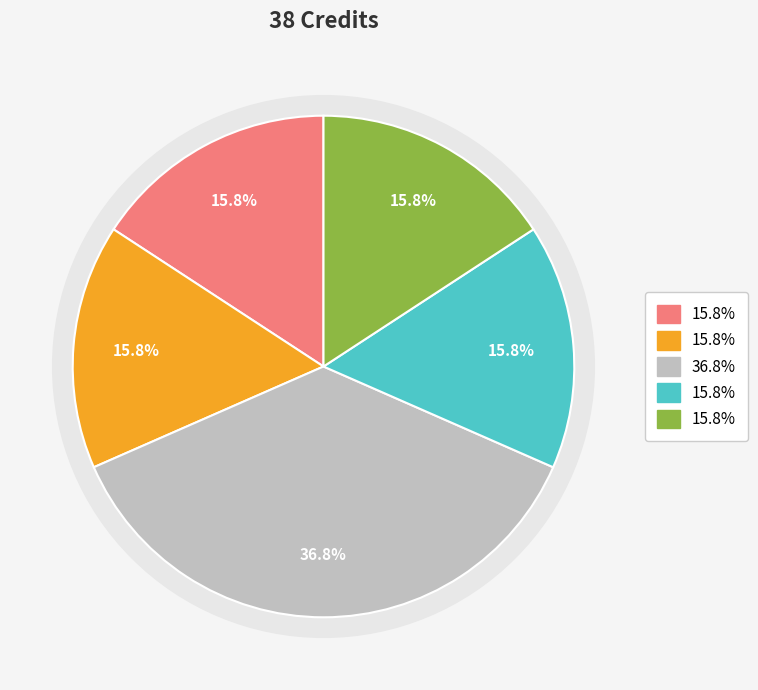

The Industrial and Organizational Psychology slice represents 10% of the pie. True or false?

False